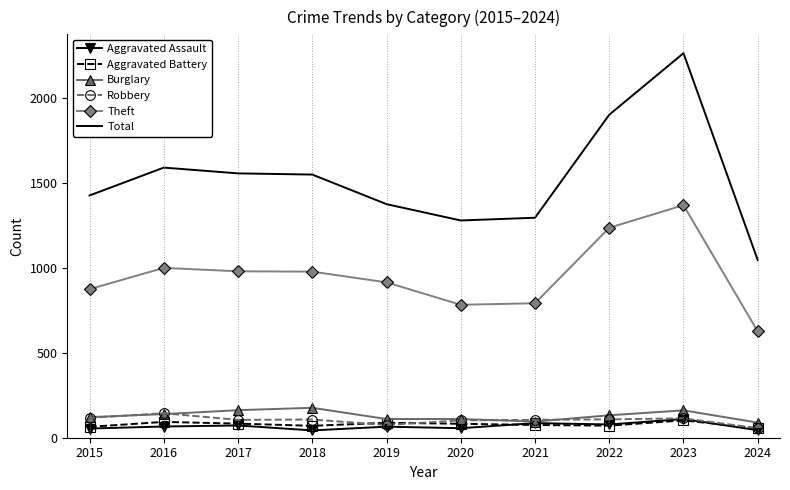

How many distinct data groups are displayed?

6